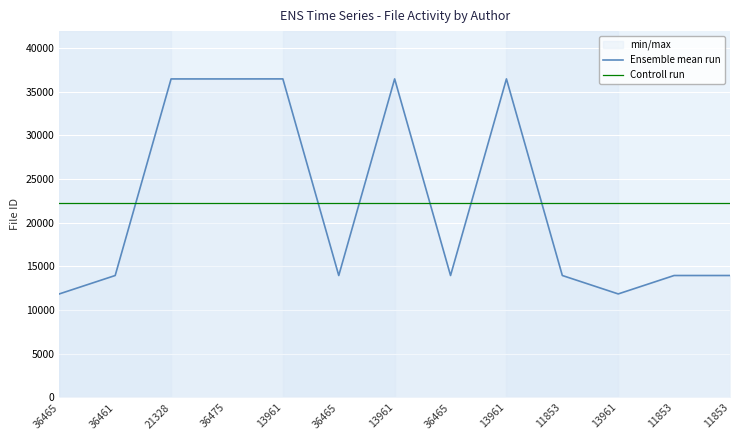

At which label is Ensemble mean run closest to 24159?

36461